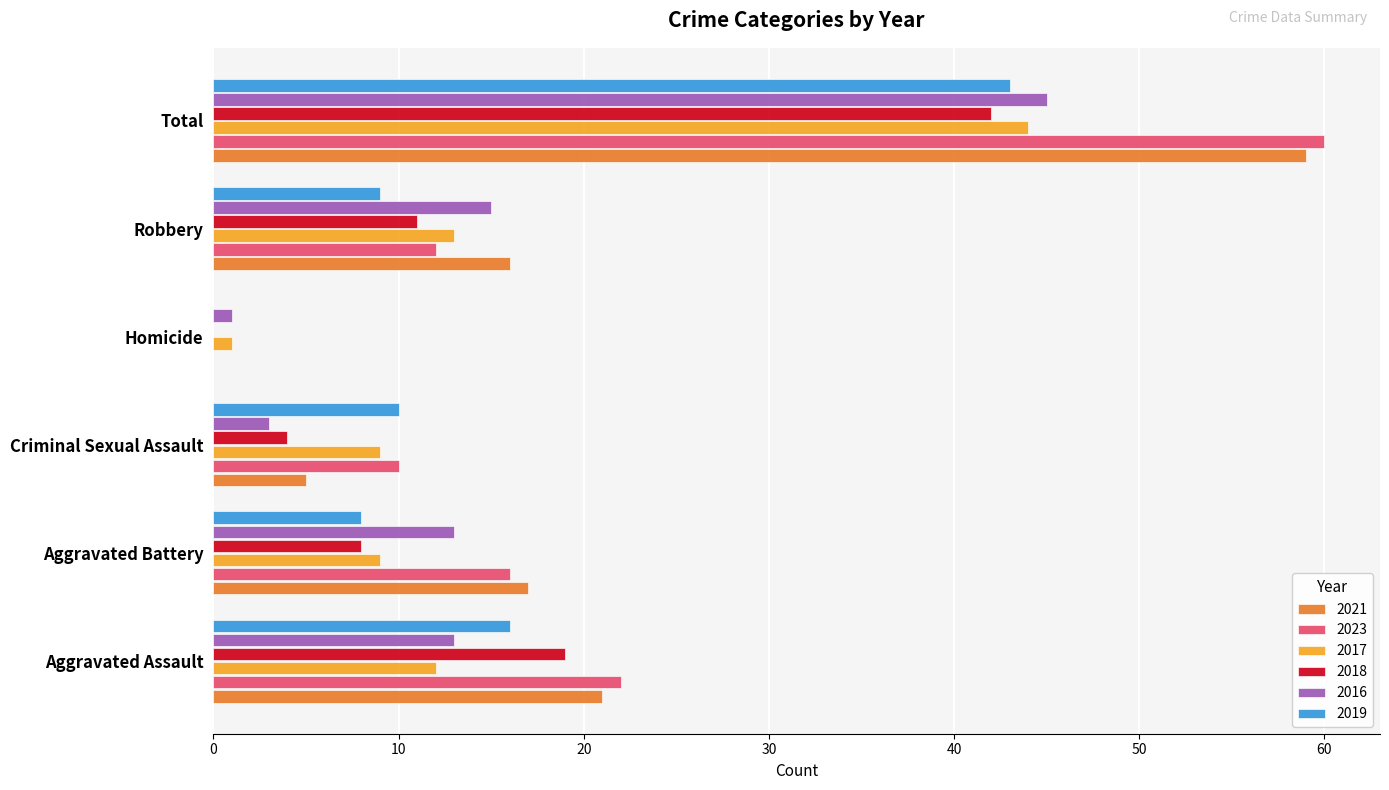

The 2018 series shows 8 at Aggravated Battery. True or false?

True